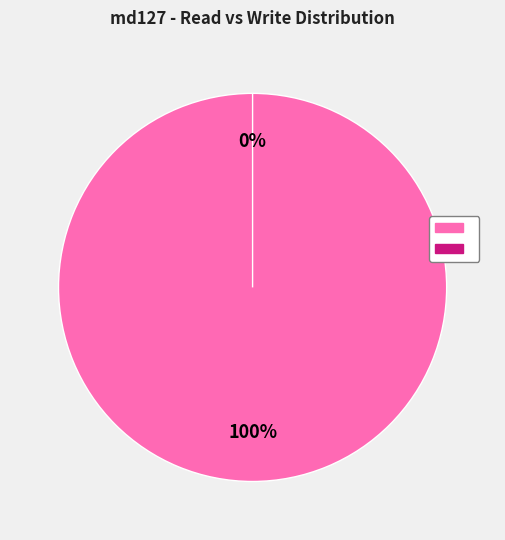

Is TOTAL_WRITES(KB) the majority of the pie?

Yes